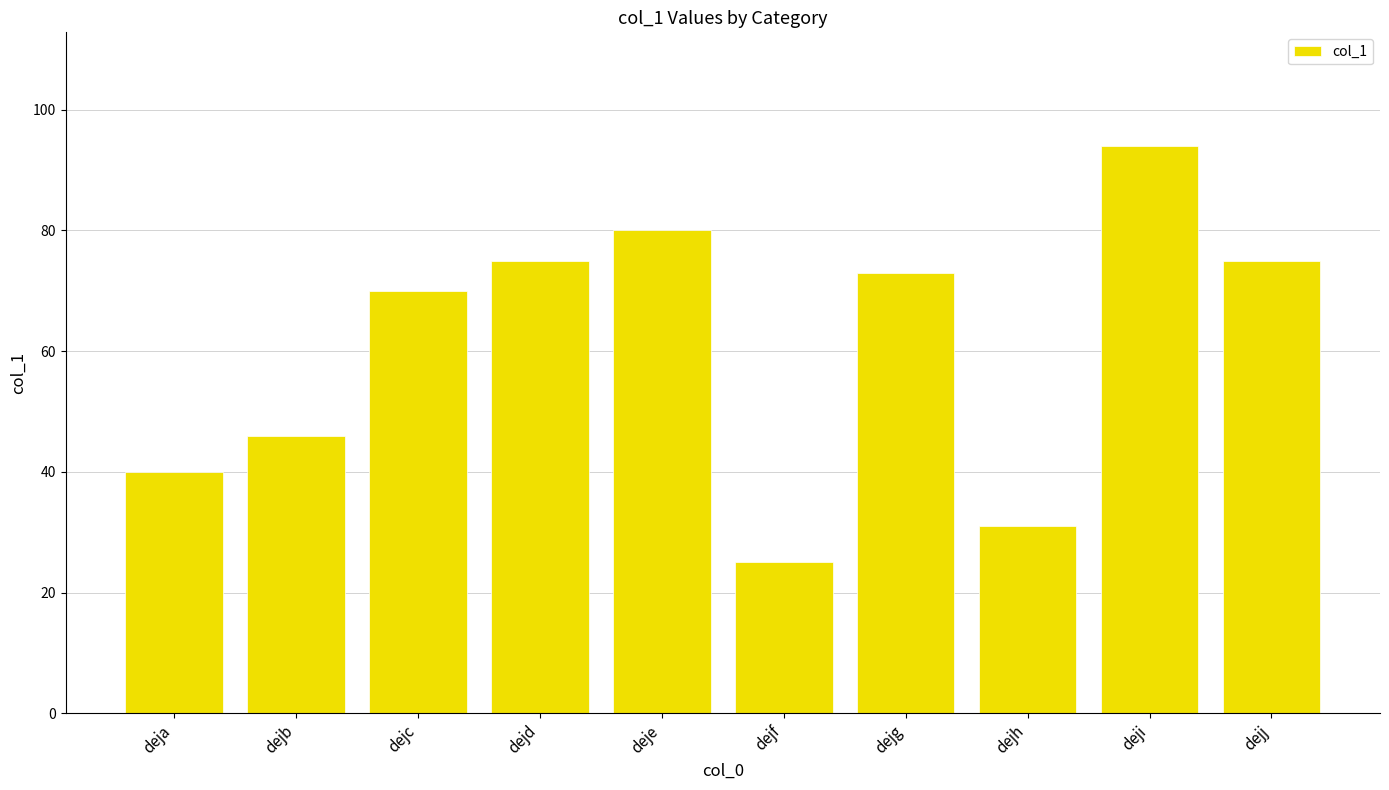

Read the value at dejj, to the nearest 5.

75